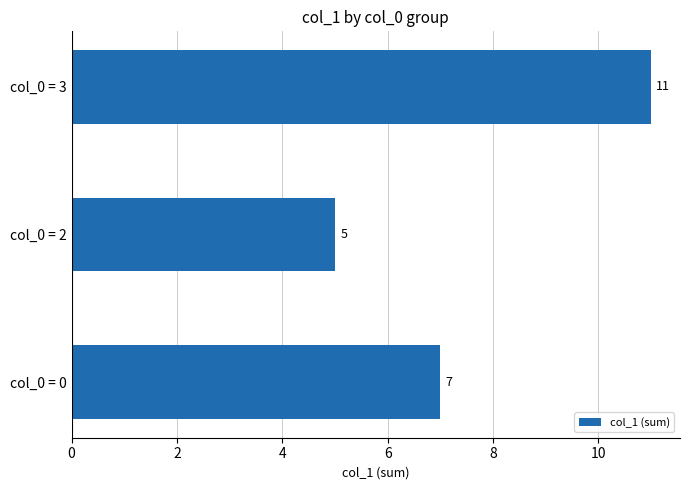

The value at col_0 = 3 is 11. True or false?

True